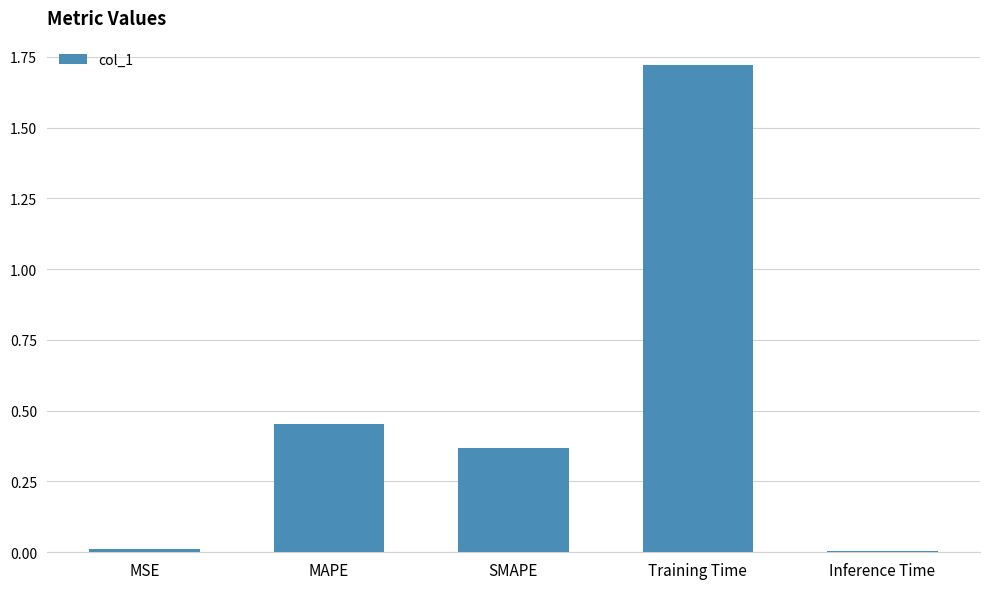

What is the label of the 1st bar from the right?

Inference Time